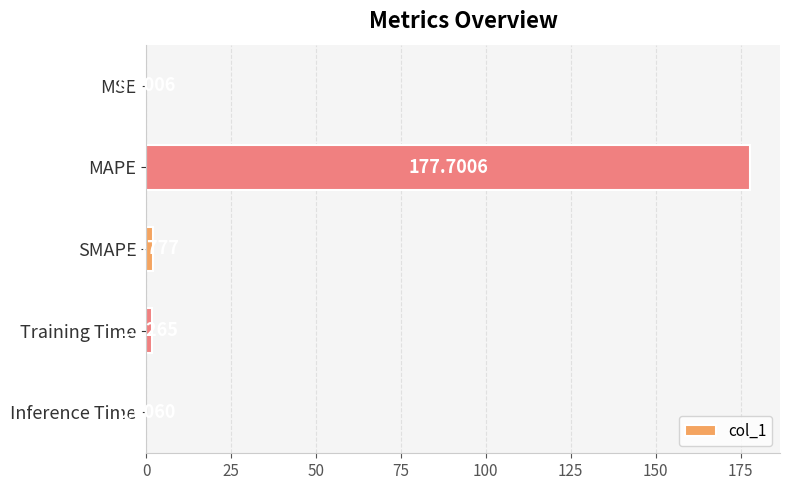

At which label is the value closest to 88?

SMAPE